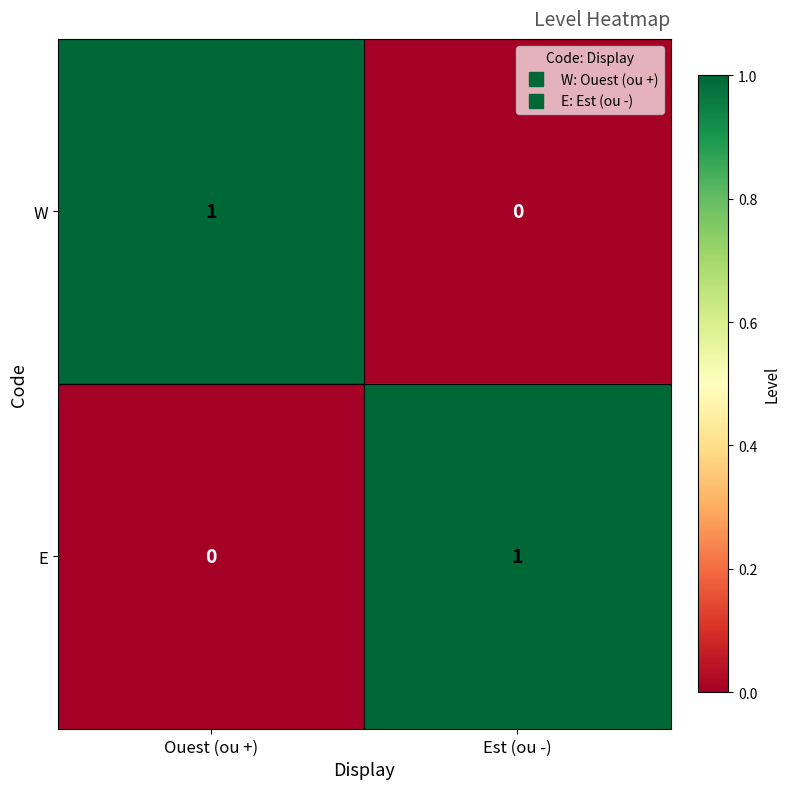

Count the number of data series in this chart.

2